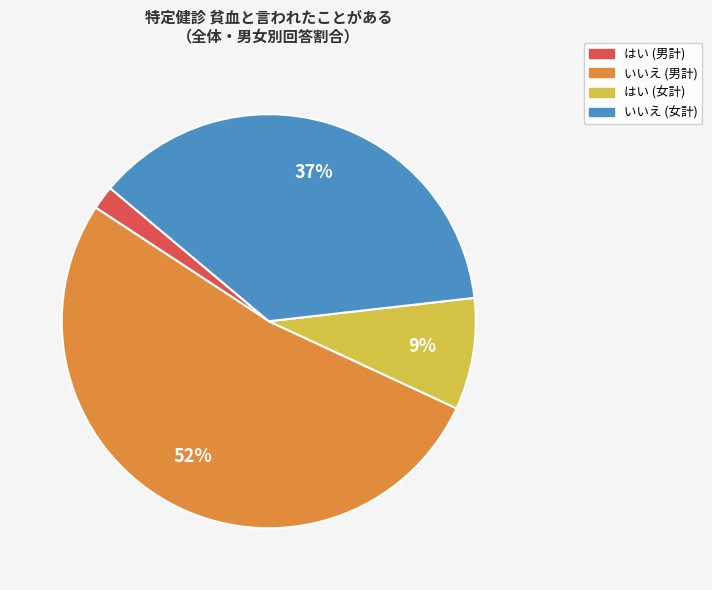

Does any single category account for the majority?

Yes